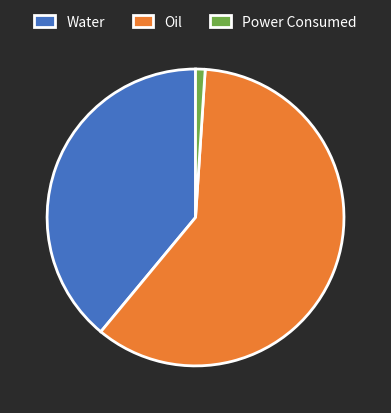

How many segments does this pie chart have?

3